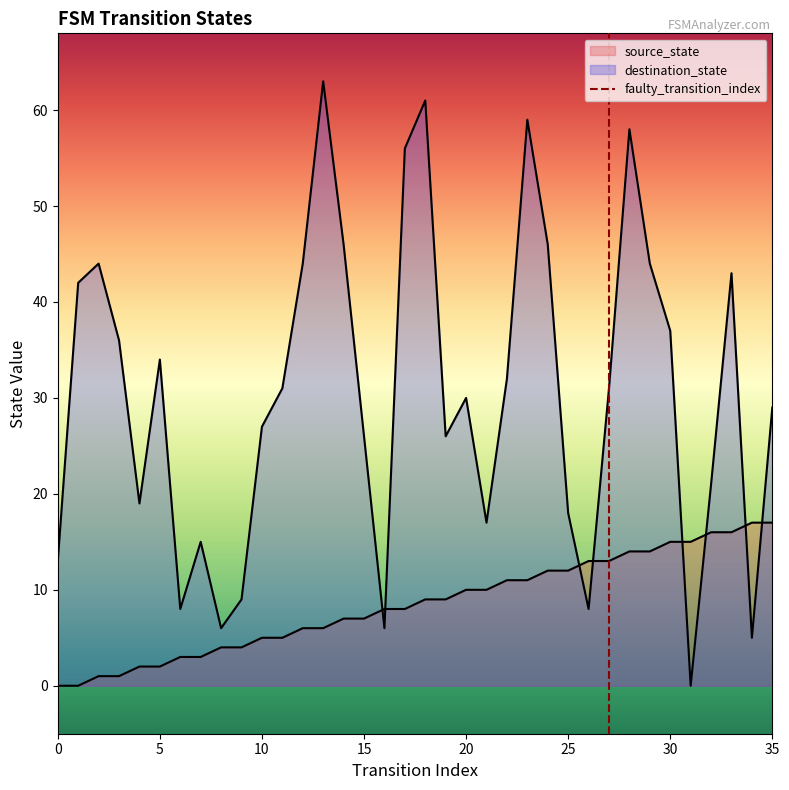

Which series reaches the minimum Y coordinate?

source_state